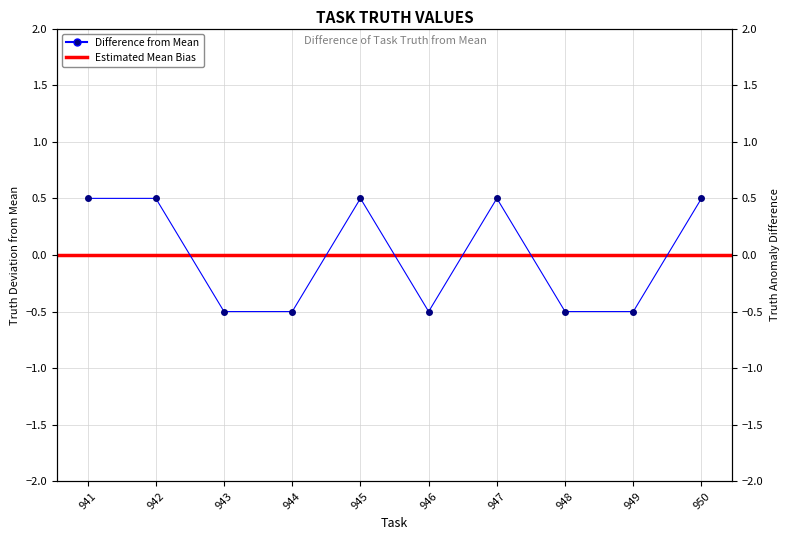

Count the number of categories in the chart.

10